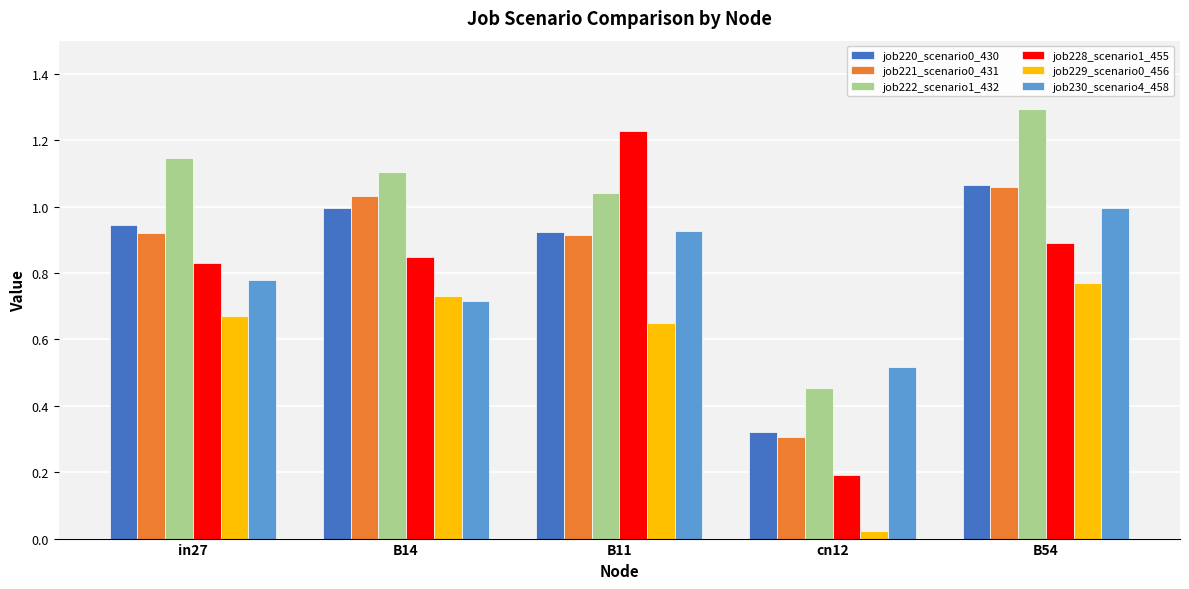

What is the sum of all job221_scenario0_431 values?

4.2